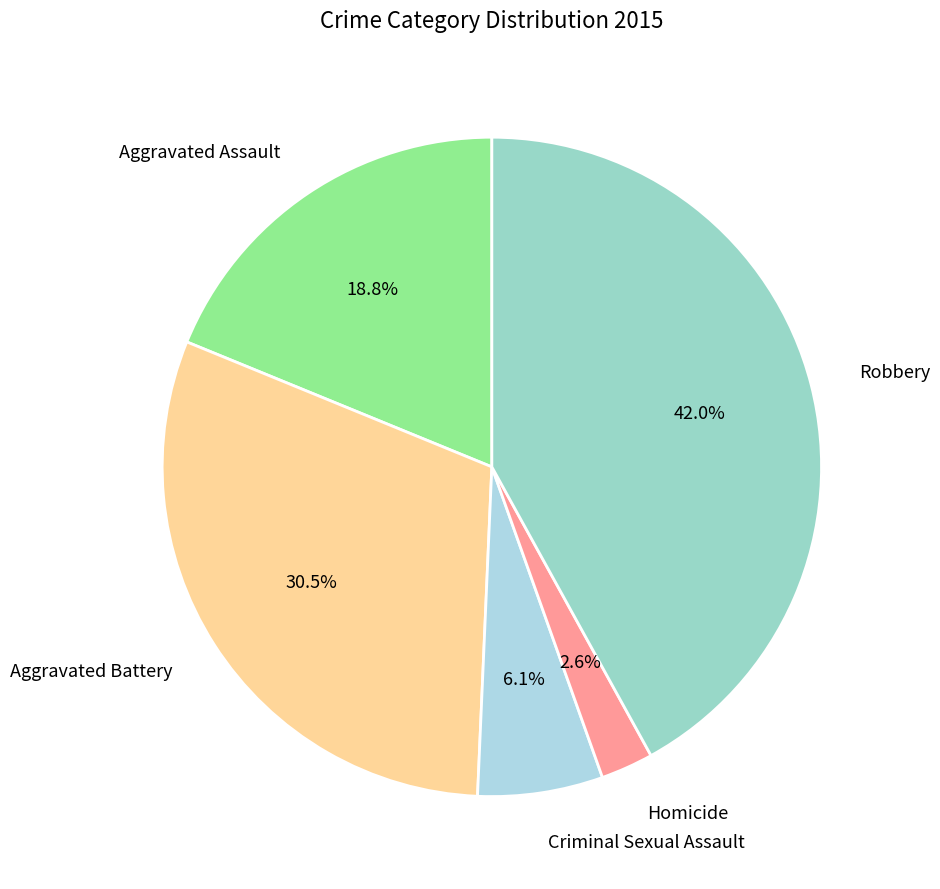

Count the number of slices in the pie.

5